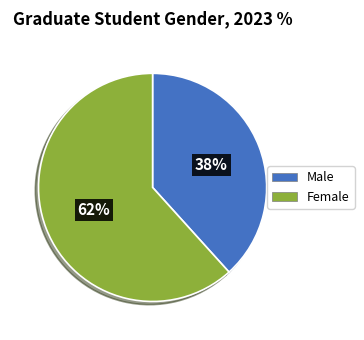

To the nearest percent, what is the average slice percentage?

50%